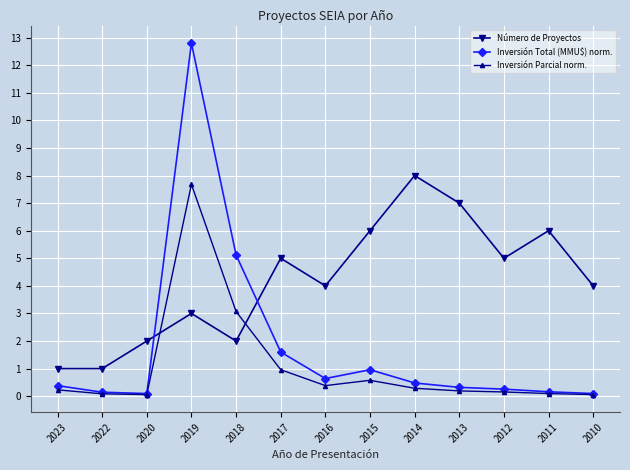

True or false: Inversión Total (MMU$) norm. has a value of 5.1 at 2018.

True